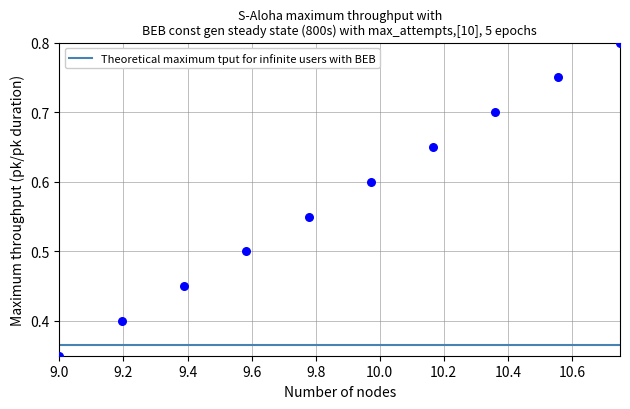

What is the average X value?

9.9